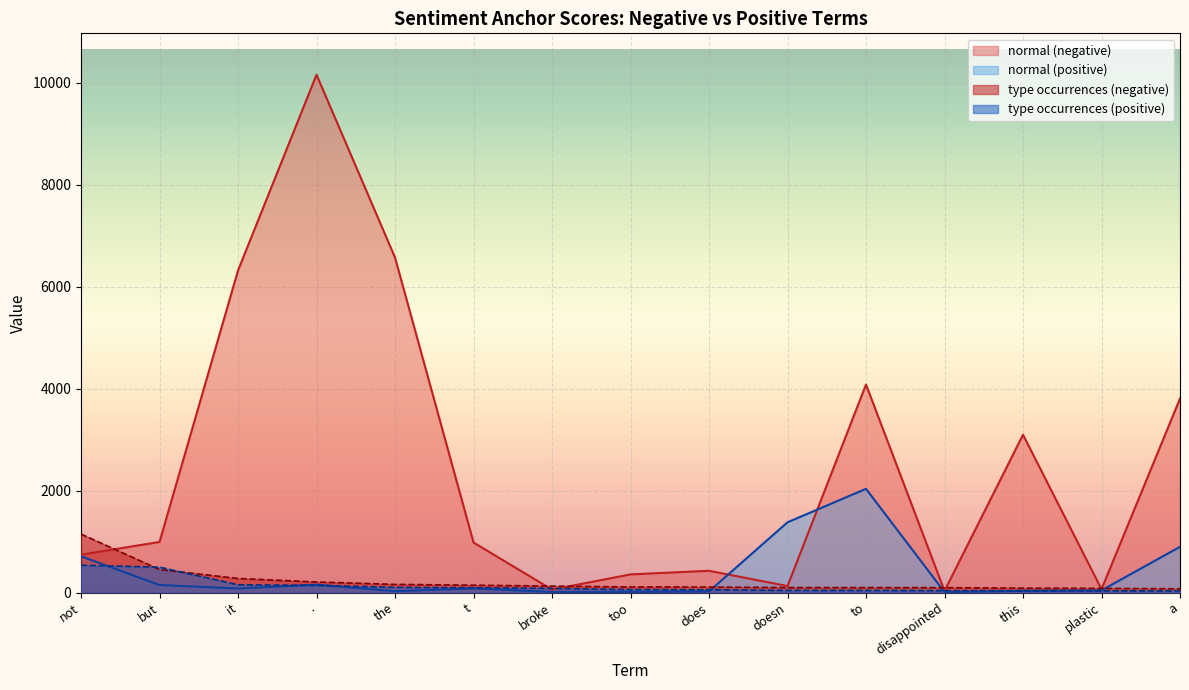

True or false: anchor score (negative) has a value of 127 at broke.

True